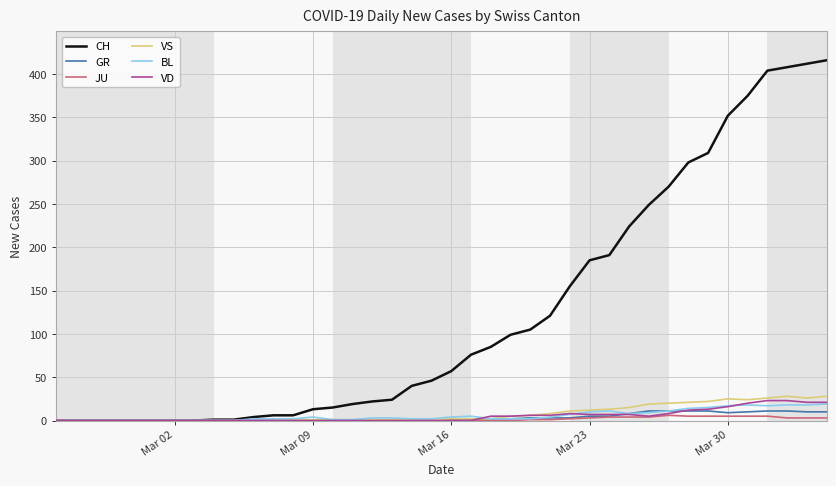

What is the difference between the maximum and minimum values in the BL series?

19